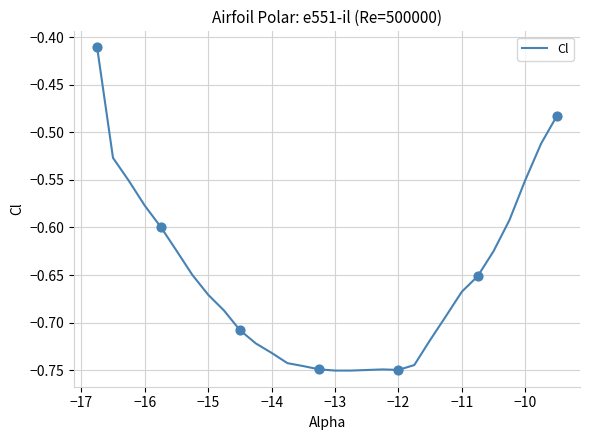

What is the difference between the maximum and minimum values?

0.3